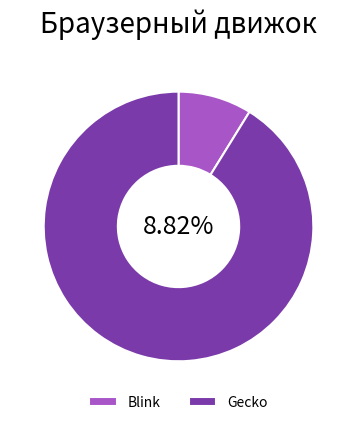

How many slices are in this pie chart?

2